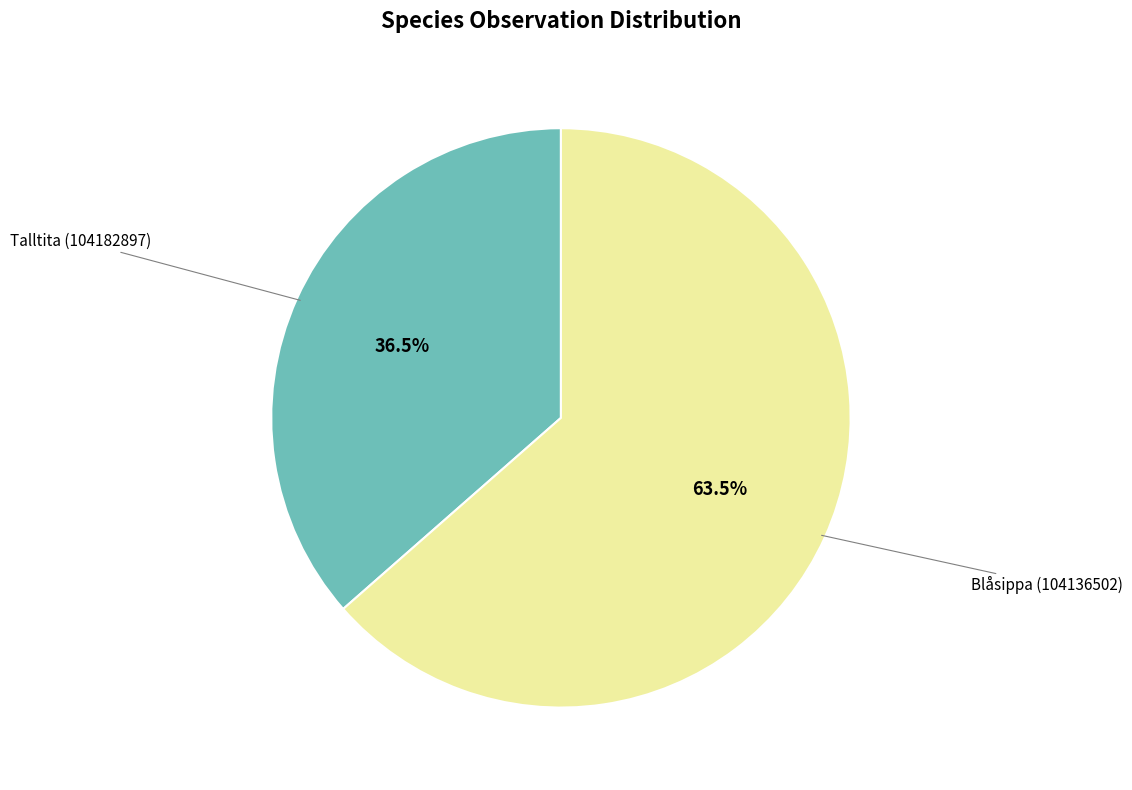

Does any single category account for the majority?

Yes